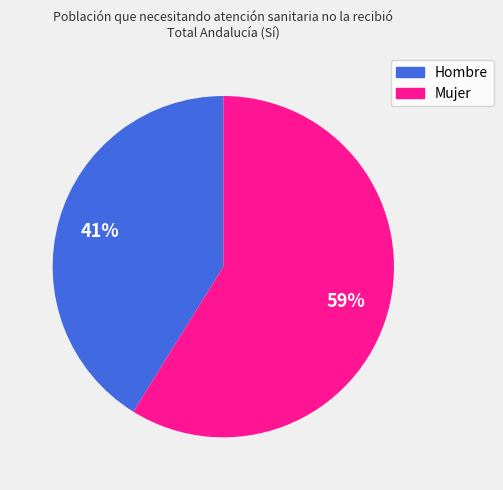

How many segments does this pie chart have?

2